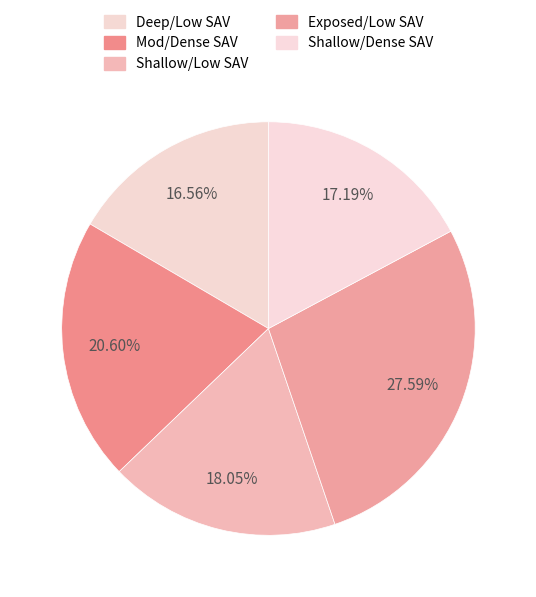

Does Deep/Low SAV represent more than half of the total?

No